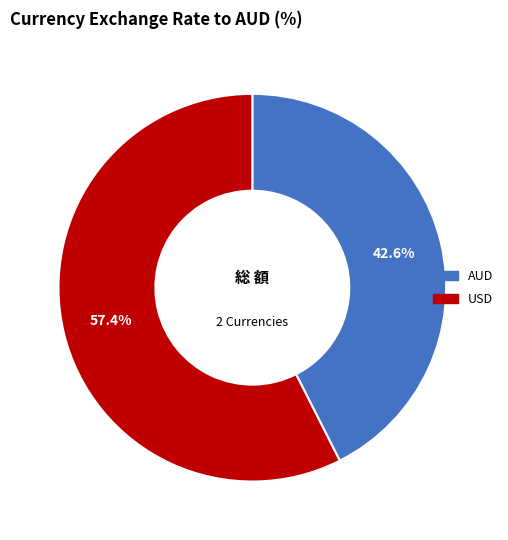

To the nearest percent, what is the difference between the AUD and USD slice percentages?

15%